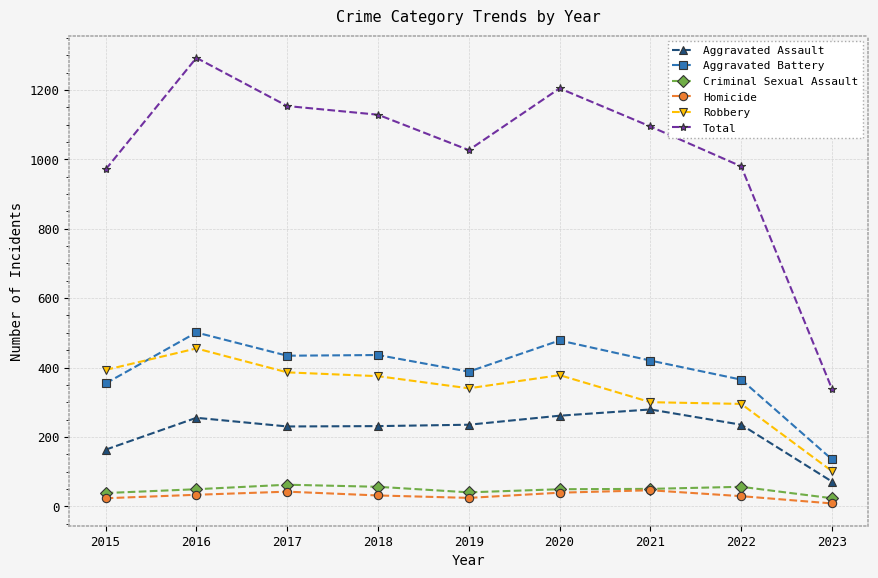

What is the value of the Criminal Sexual Assault point at the 8th from the left?

56